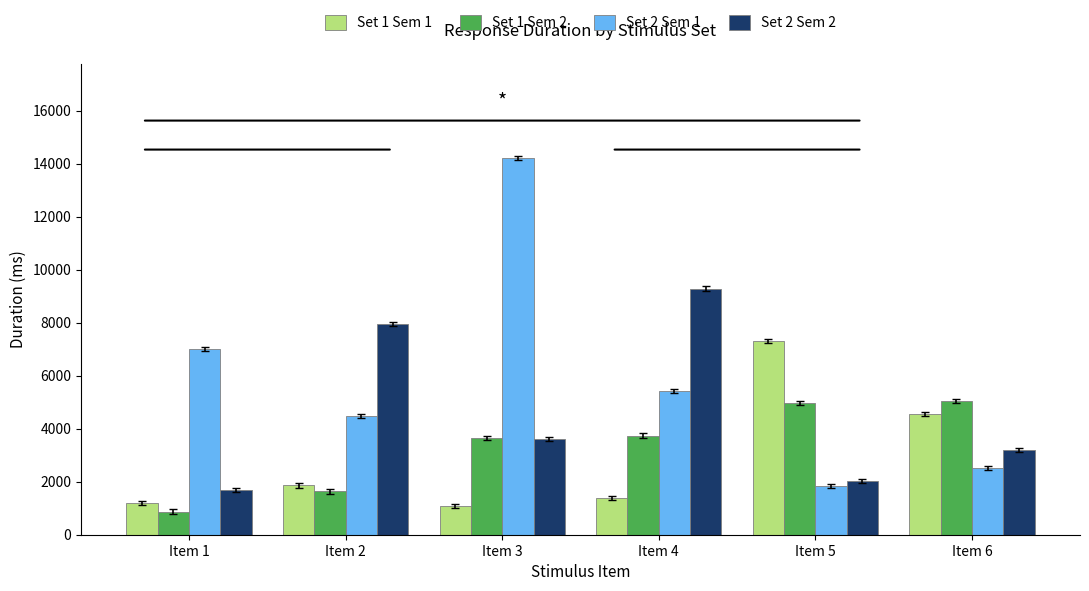

What is the total value across all series at Item 3?

22534.2